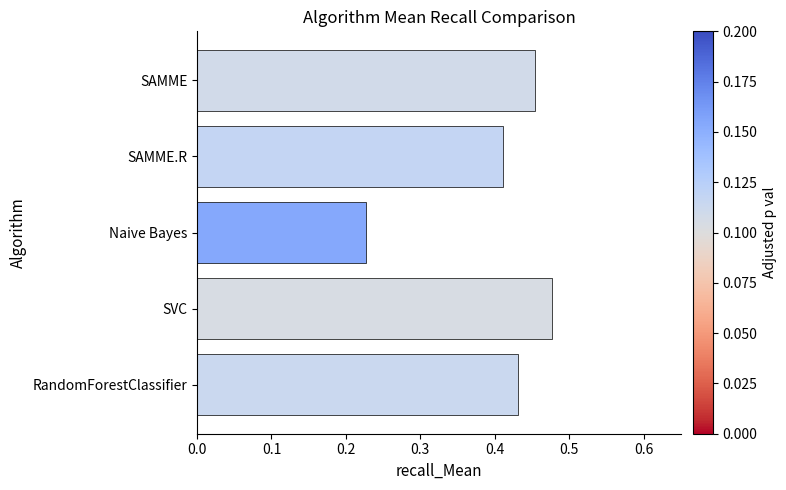

True or false: the data shows 0.1 at Naive Bayes.

False